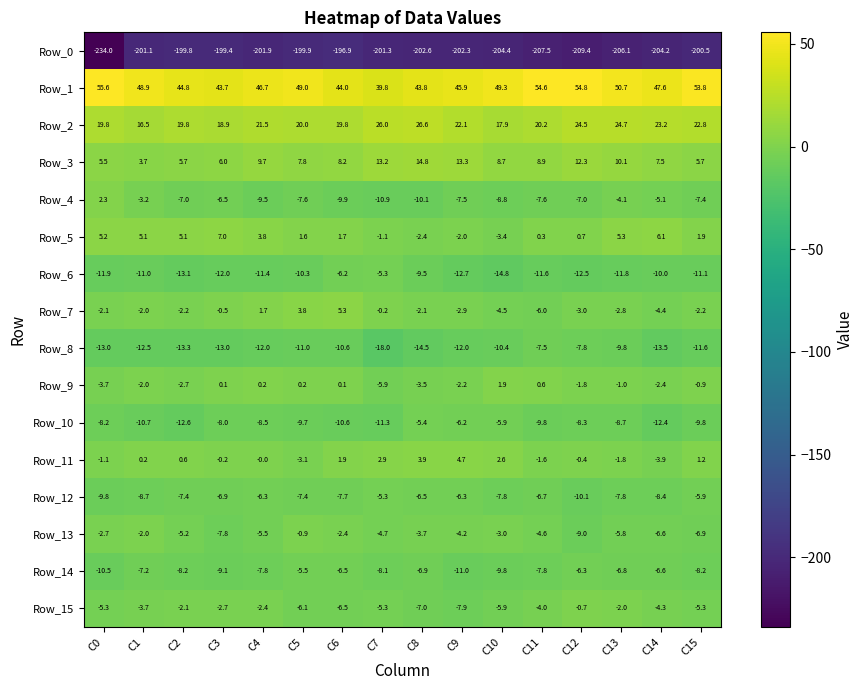

Which category has the highest value in the Row_8 series?

C11